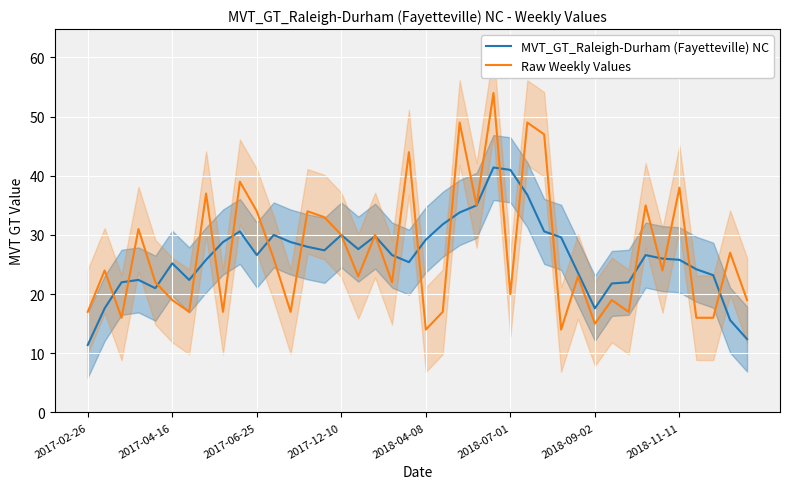

How many lines are shown in the chart?

2